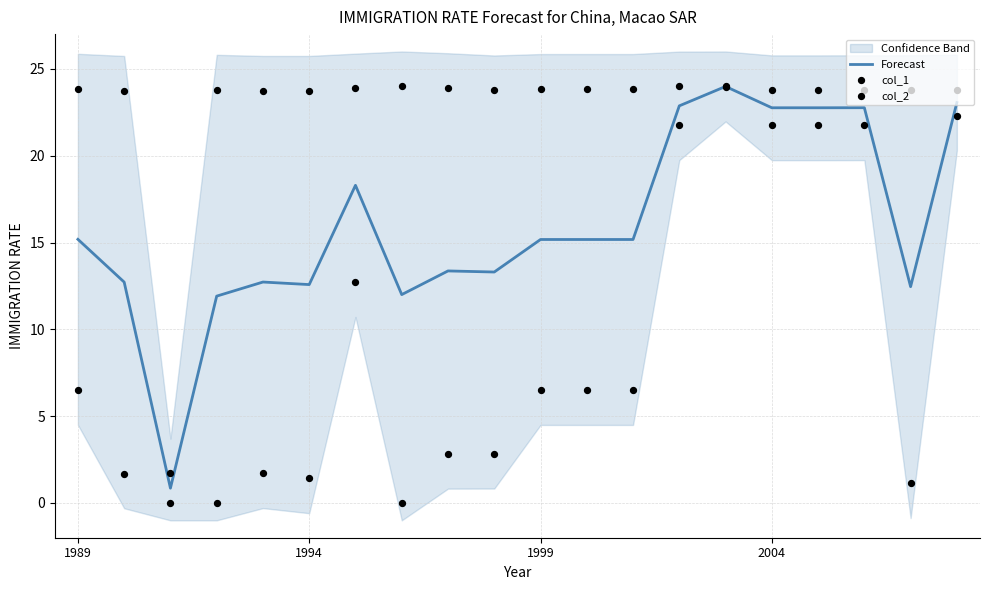

Is the value of col_2 at 11 greater than the value of Forecast at 5?

Yes